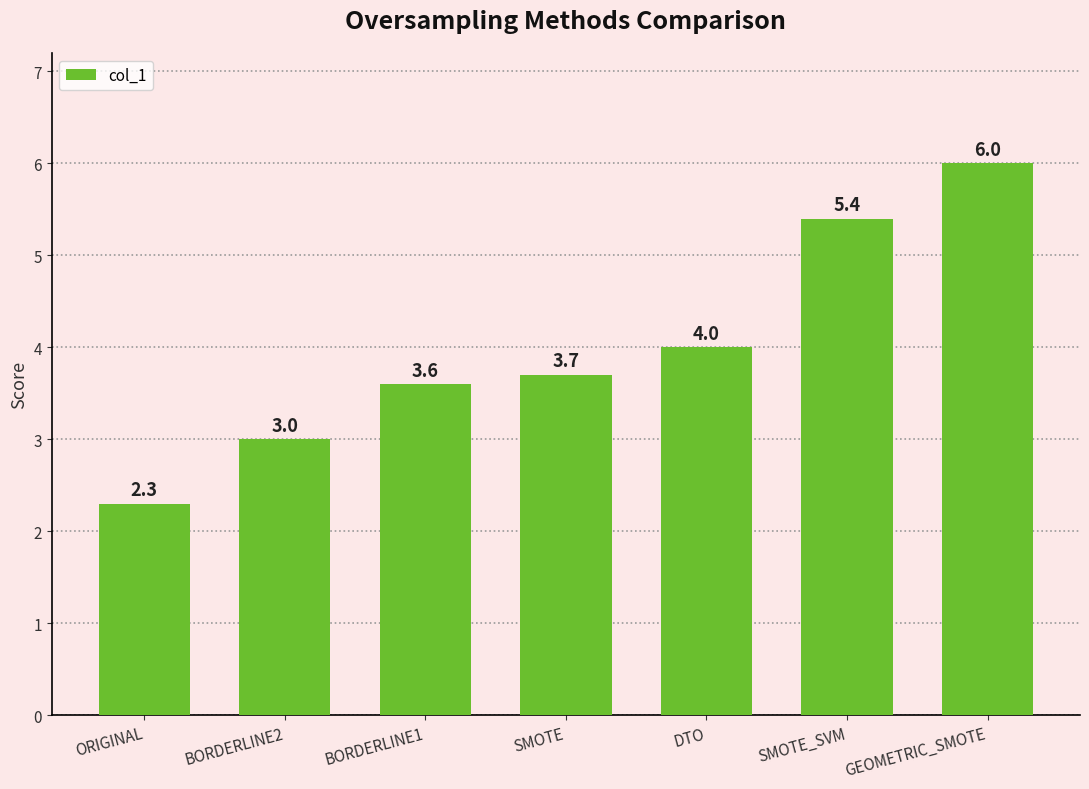

Does the chart contain stacked bars?

No